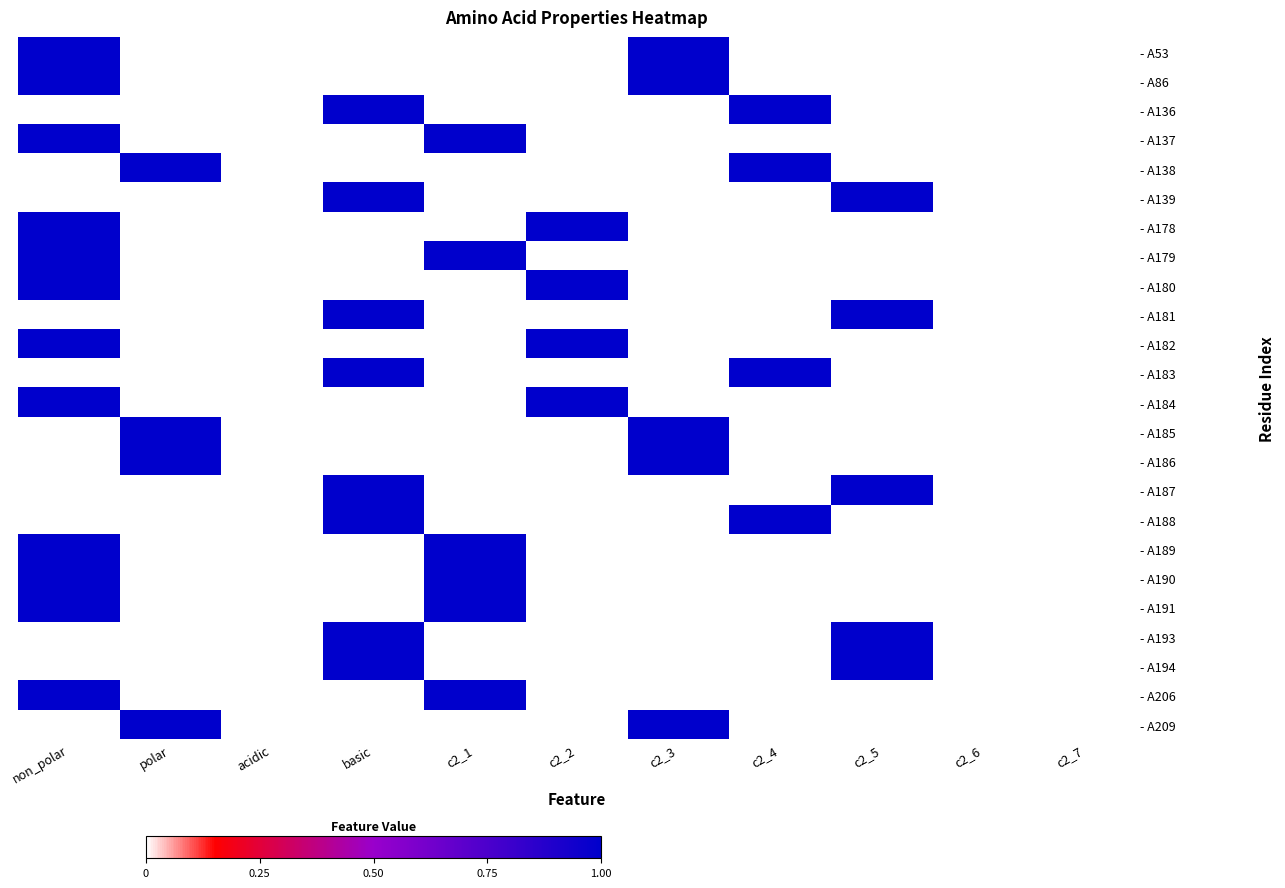

Reading left to right, what are all the values shown in this chart?

- A53: non_polar=1	polar=0	acidic=0	basic=0	c2_1=0	c2_2=0	c2_3=1	c2_4=0	c2_5=0	c2_6=0	c2_7=0
- A86: non_polar=1	polar=0	acidic=0	basic=0	c2_1=0	c2_2=0	c2_3=1	c2_4=0	c2_5=0	c2_6=0	c2_7=0
- A136: non_polar=0	polar=0	acidic=0	basic=1	c2_1=0	c2_2=0	c2_3=0	c2_4=1	c2_5=0	c2_6=0	c2_7=0
- A137: non_polar=1	polar=0	acidic=0	basic=0	c2_1=1	c2_2=0	c2_3=0	c2_4=0	c2_5=0	c2_6=0	c2_7=0
- A138: non_polar=0	polar=1	acidic=0	basic=0	c2_1=0	c2_2=0	c2_3=0	c2_4=1	c2_5=0	c2_6=0	c2_7=0
- A139: non_polar=0	polar=0	acidic=0	basic=1	c2_1=0	c2_2=0	c2_3=0	c2_4=0	c2_5=1	c2_6=0	c2_7=0
- A178: non_polar=1	polar=0	acidic=0	basic=0	c2_1=0	c2_2=1	c2_3=0	c2_4=0	c2_5=0	c2_6=0	c2_7=0
- A179: non_polar=1	polar=0	acidic=0	basic=0	c2_1=1	c2_2=0	c2_3=0	c2_4=0	c2_5=0	c2_6=0	c2_7=0
- A180: non_polar=1	polar=0	acidic=0	basic=0	c2_1=0	c2_2=1	c2_3=0	c2_4=0	c2_5=0	c2_6=0	c2_7=0
- A181: non_polar=0	polar=0	acidic=0	basic=1	c2_1=0	c2_2=0	c2_3=0	c2_4=0	c2_5=1	c2_6=0	c2_7=0
- A182: non_polar=1	polar=0	acidic=0	basic=0	c2_1=0	c2_2=1	c2_3=0	c2_4=0	c2_5=0	c2_6=0	c2_7=0
- A183: non_polar=0	polar=0	acidic=0	basic=1	c2_1=0	c2_2=0	c2_3=0	c2_4=1	c2_5=0	c2_6=0	c2_7=0
- A184: non_polar=1	polar=0	acidic=0	basic=0	c2_1=0	c2_2=1	c2_3=0	c2_4=0	c2_5=0	c2_6=0	c2_7=0
- A185: non_polar=0	polar=1	acidic=0	basic=0	c2_1=0	c2_2=0	c2_3=1	c2_4=0	c2_5=0	c2_6=0	c2_7=0
- A186: non_polar=0	polar=1	acidic=0	basic=0	c2_1=0	c2_2=0	c2_3=1	c2_4=0	c2_5=0	c2_6=0	c2_7=0
- A187: non_polar=0	polar=0	acidic=0	basic=1	c2_1=0	c2_2=0	c2_3=0	c2_4=0	c2_5=1	c2_6=0	c2_7=0
- A188: non_polar=0	polar=0	acidic=0	basic=1	c2_1=0	c2_2=0	c2_3=0	c2_4=1	c2_5=0	c2_6=0	c2_7=0
- A189: non_polar=1	polar=0	acidic=0	basic=0	c2_1=1	c2_2=0	c2_3=0	c2_4=0	c2_5=0	c2_6=0	c2_7=0
- A190: non_polar=1	polar=0	acidic=0	basic=0	c2_1=1	c2_2=0	c2_3=0	c2_4=0	c2_5=0	c2_6=0	c2_7=0
- A191: non_polar=1	polar=0	acidic=0	basic=0	c2_1=1	c2_2=0	c2_3=0	c2_4=0	c2_5=0	c2_6=0	c2_7=0
- A193: non_polar=0	polar=0	acidic=0	basic=1	c2_1=0	c2_2=0	c2_3=0	c2_4=0	c2_5=1	c2_6=0	c2_7=0
- A194: non_polar=0	polar=0	acidic=0	basic=1	c2_1=0	c2_2=0	c2_3=0	c2_4=0	c2_5=1	c2_6=0	c2_7=0
- A206: non_polar=1	polar=0	acidic=0	basic=0	c2_1=1	c2_2=0	c2_3=0	c2_4=0	c2_5=0	c2_6=0	c2_7=0
- A209: non_polar=0	polar=1	acidic=0	basic=0	c2_1=0	c2_2=0	c2_3=1	c2_4=0	c2_5=0	c2_6=0	c2_7=0